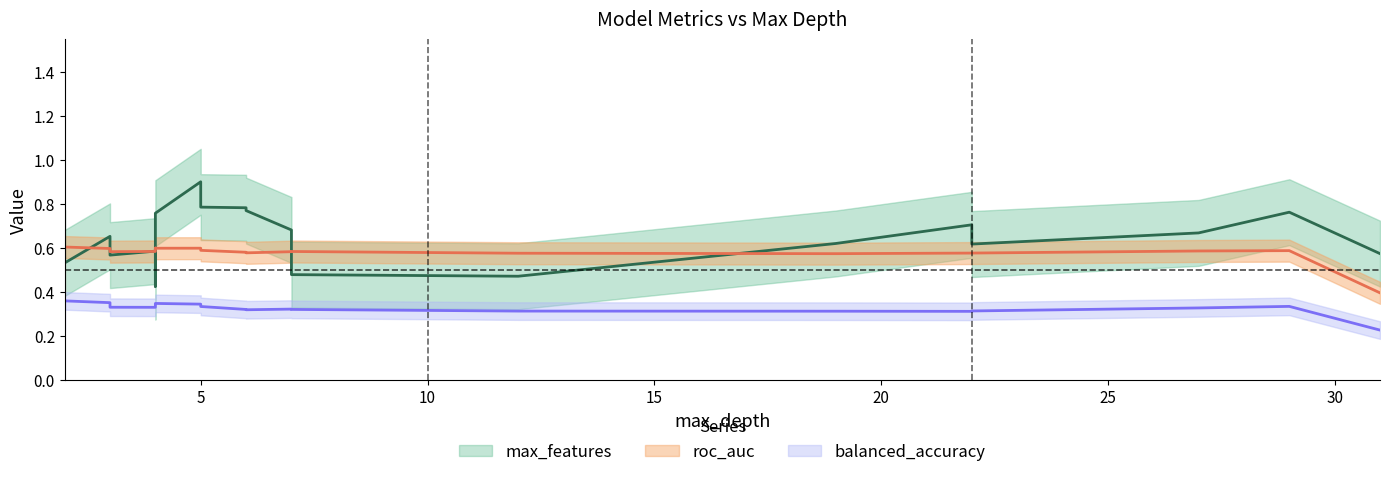

What is the maximum value for max_features?

1.0